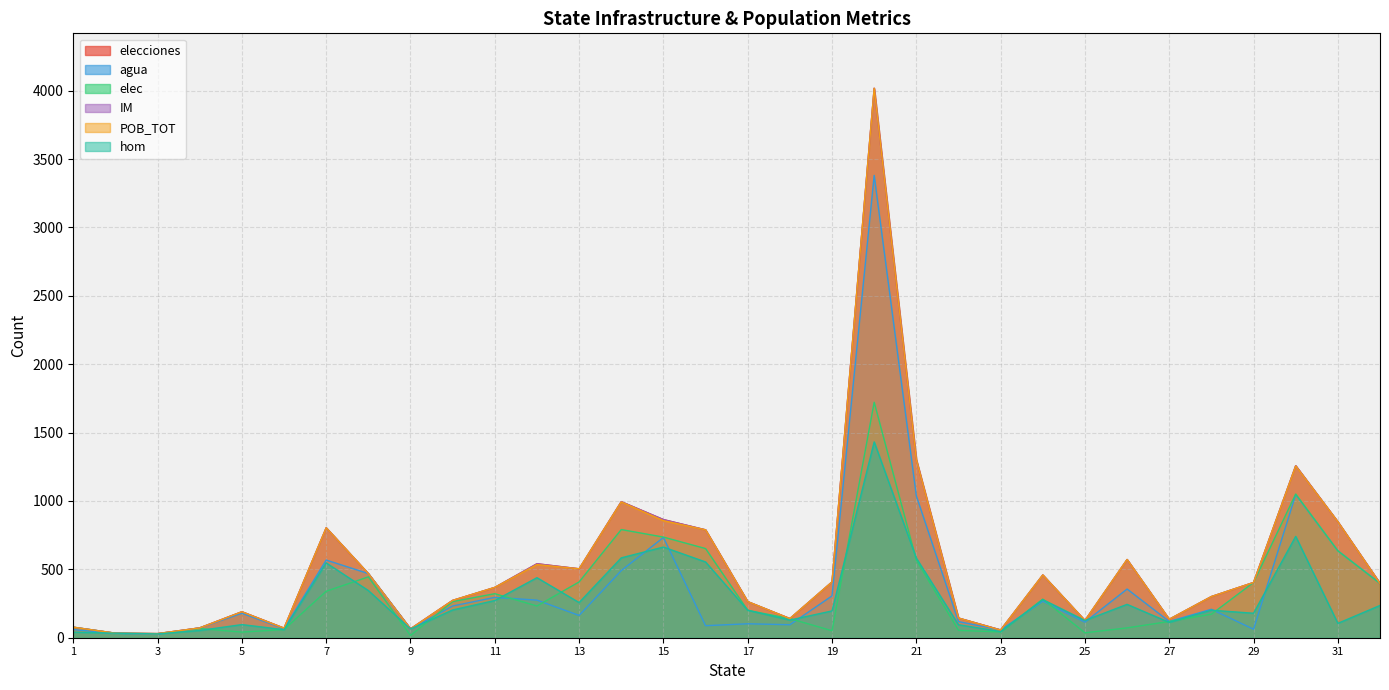

How many values in the elecciones series are below 398?

16